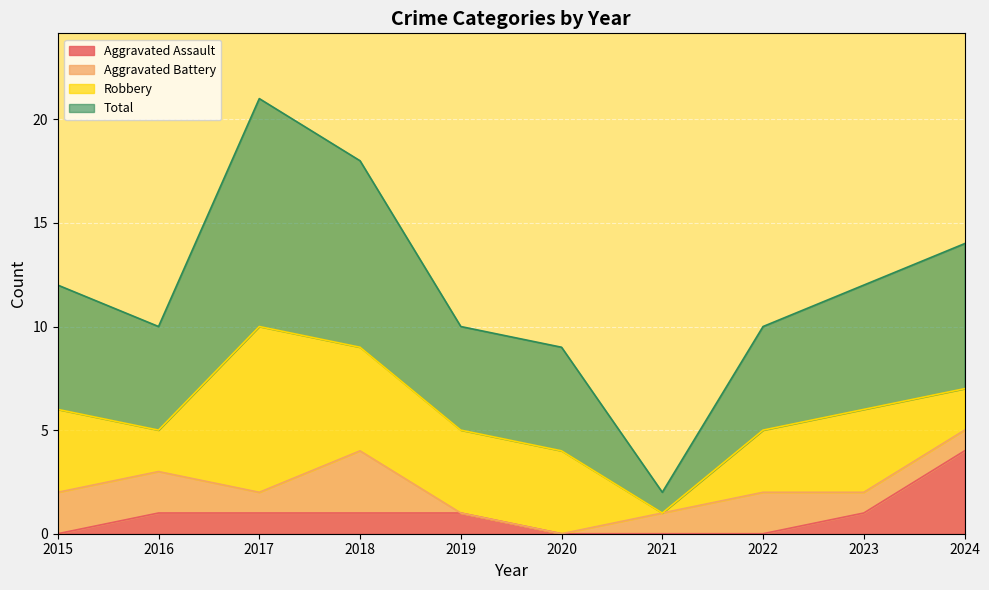

What is the maximum value for Aggravated Assault?

4